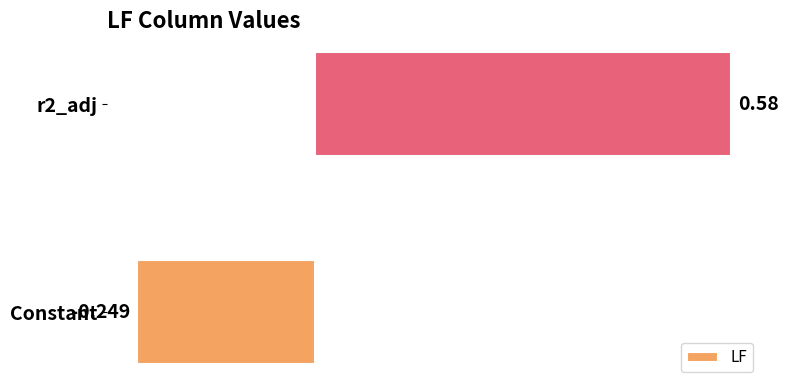

How many data points does each series have?

2